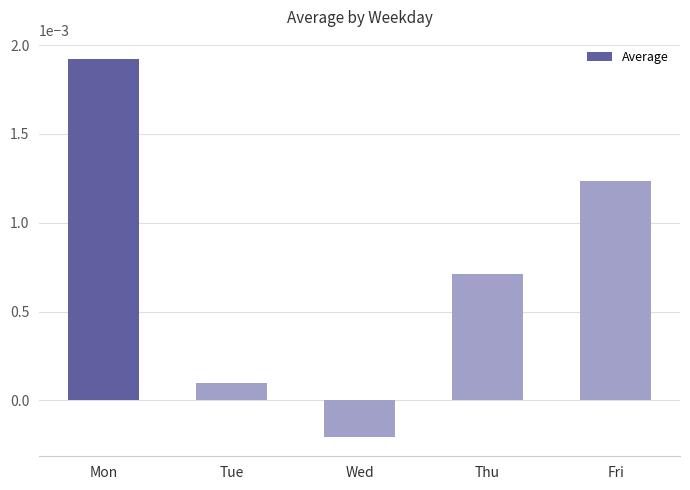

At which label is the value closest to 0?

Tue